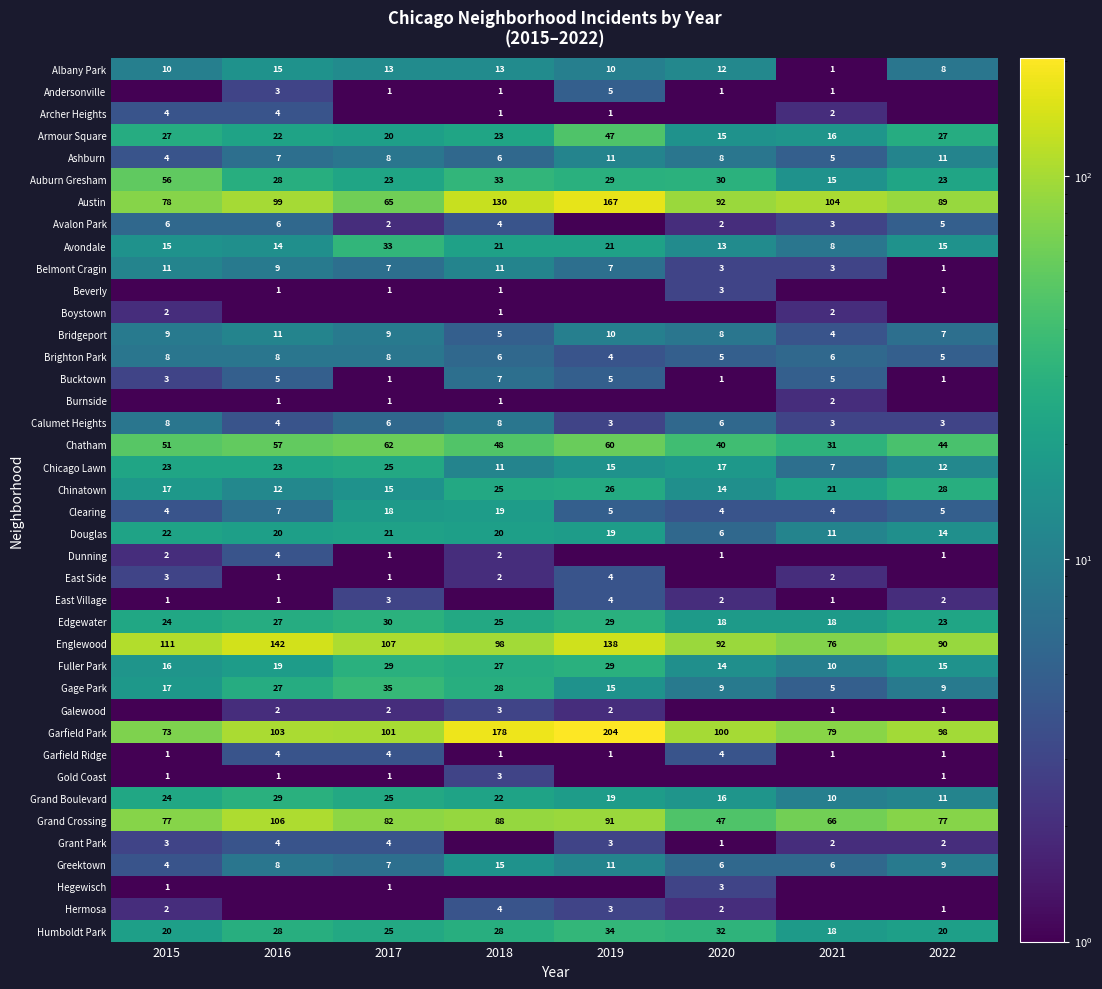

What value does the Englewood series have at 2017?

107.0